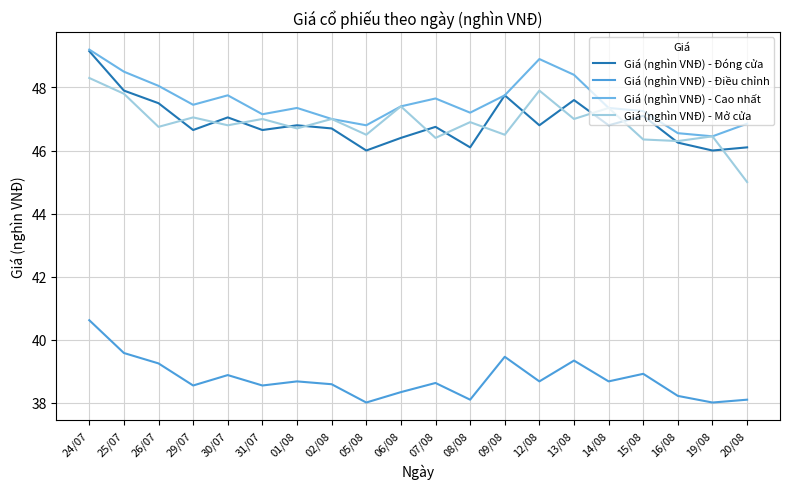

What position from the left is 14/08?

16